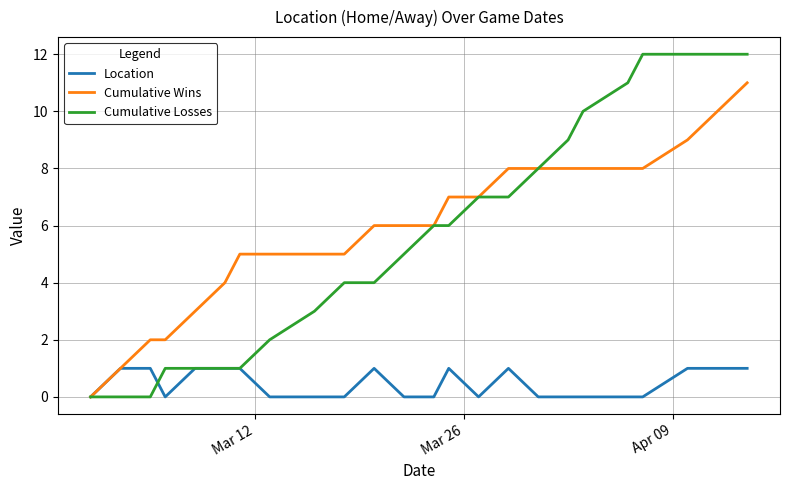

Does the chart display data point markers on the line(s)?

No